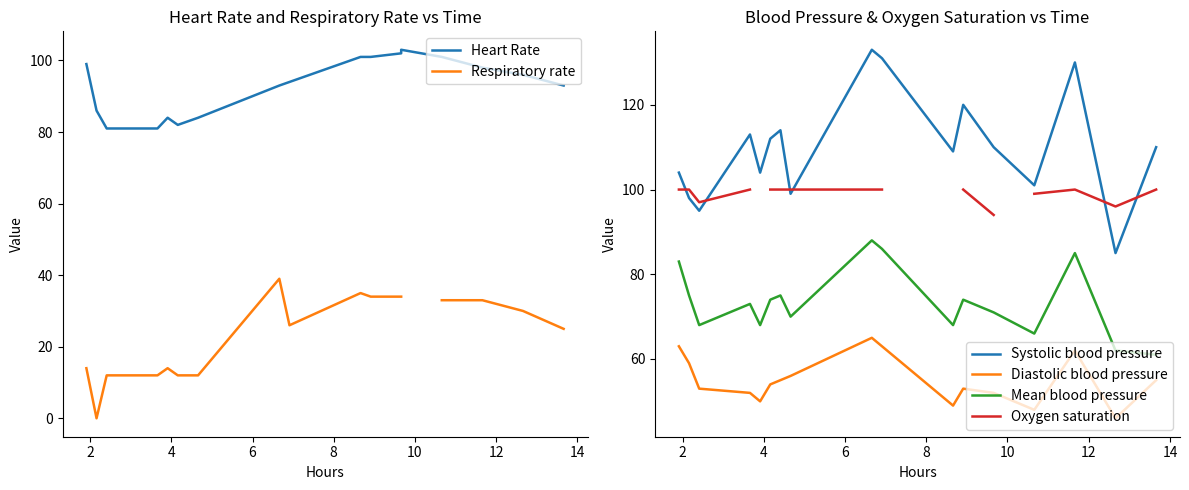

What is the maximum value for Systolic blood pressure?

133.0